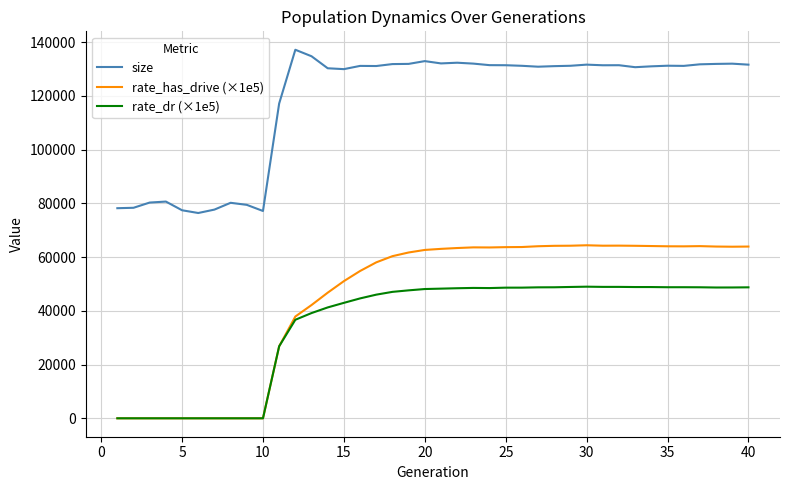

True or false: rate_dr (×1e5) and size intersect in this chart.

False